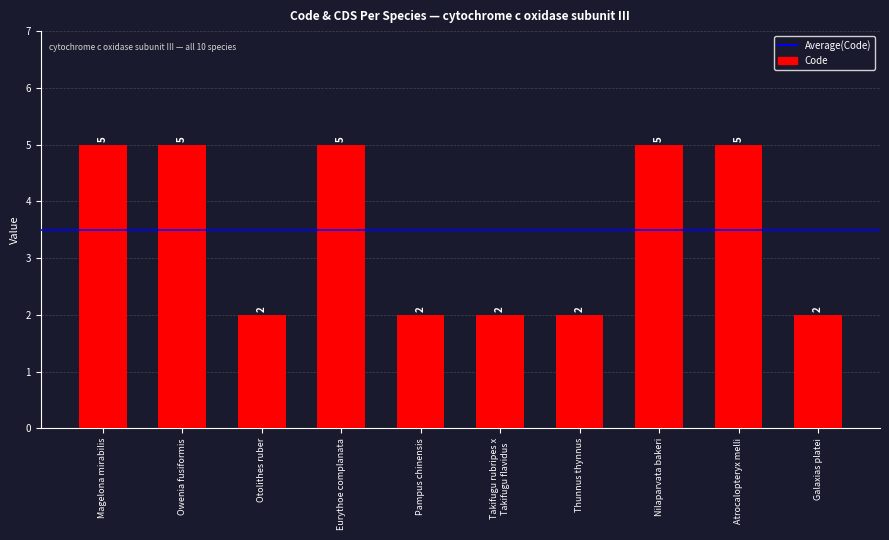

The value at Pampus chinensis is 2. True or false?

True